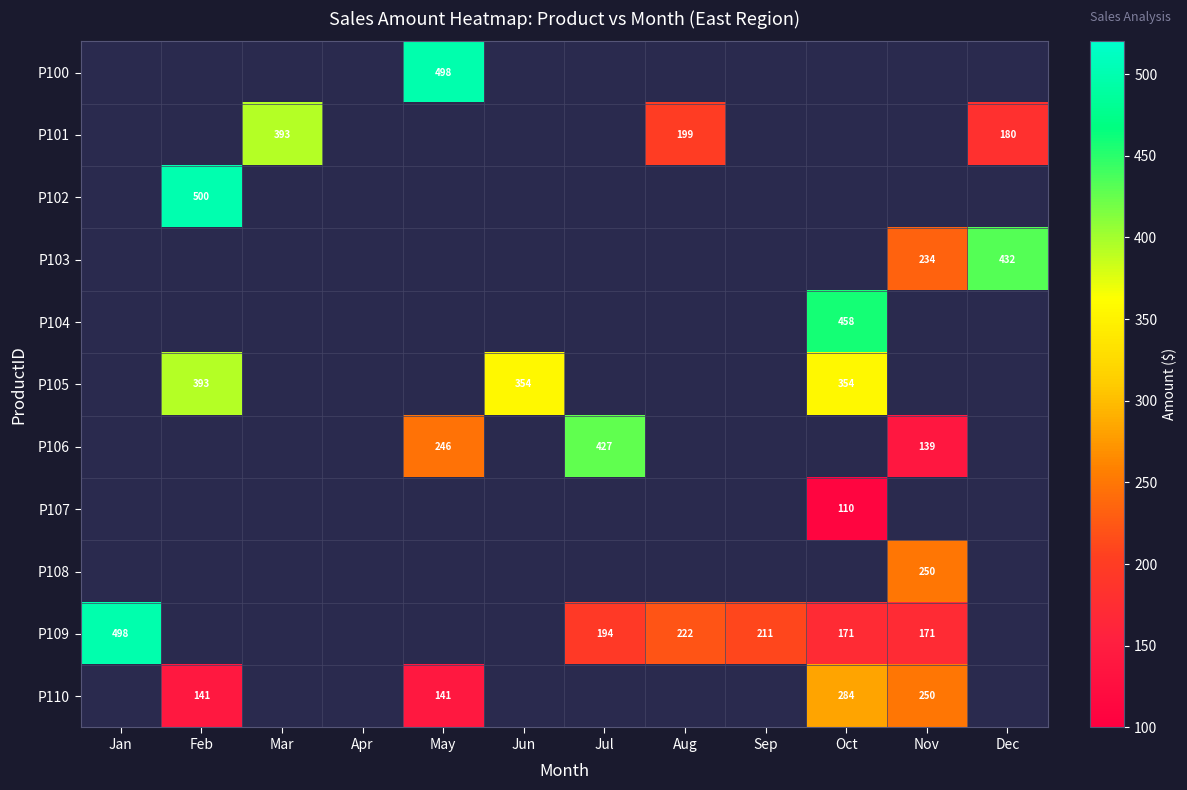

Read the P109 value at Oct.

170.7